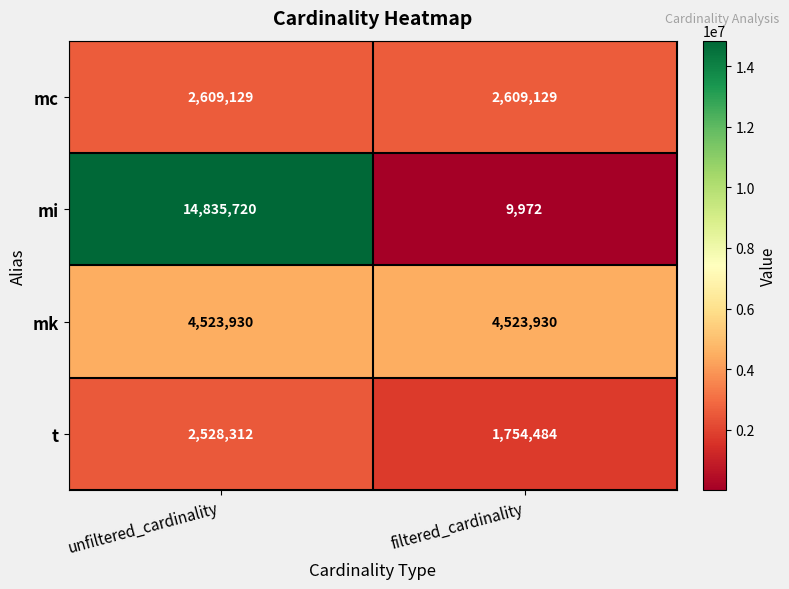

What is the greatest value displayed?

14835720